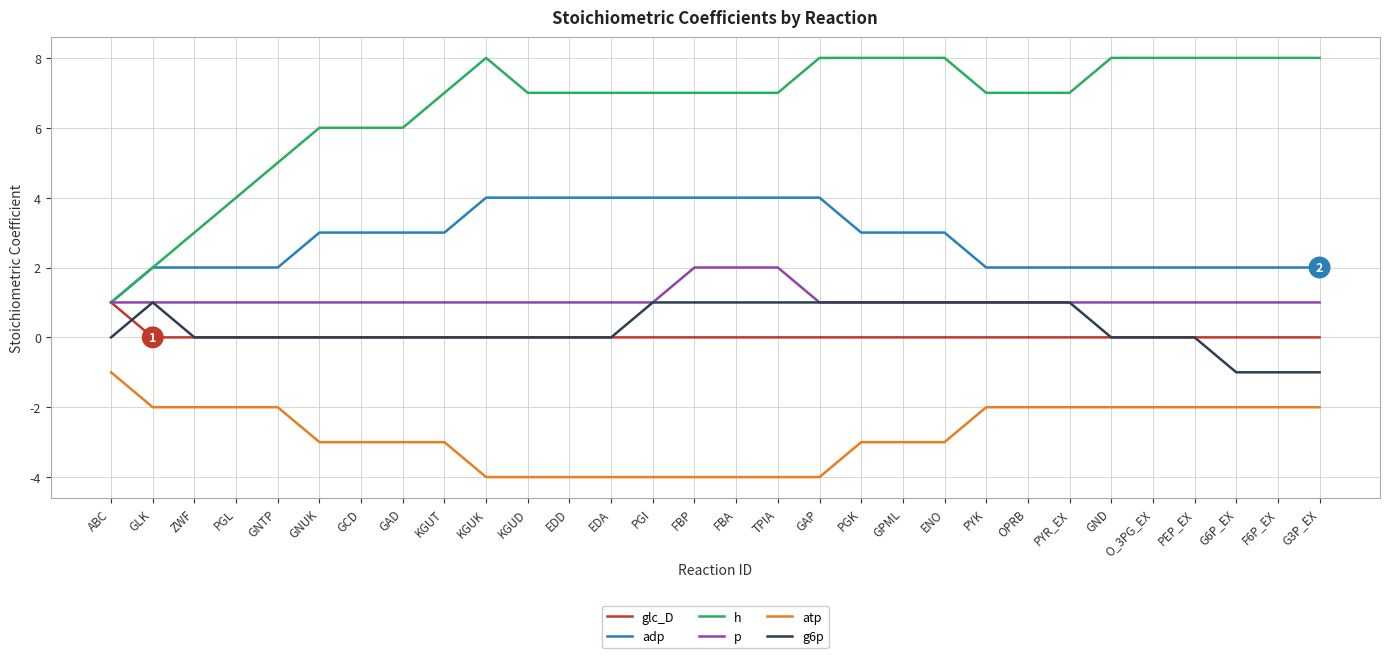

What position from the right is ZWF?

28